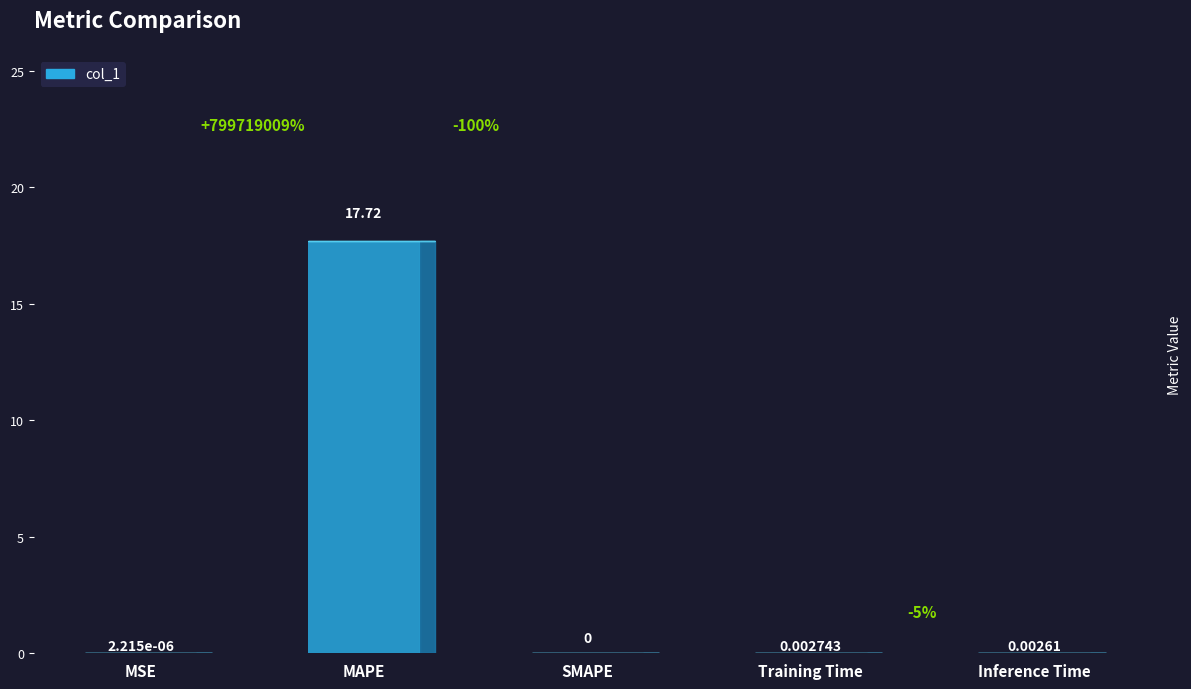

Reading left to right, what are all the values shown in this chart?

MSE=0.0	MAPE=17.7	SMAPE=0.0	Training Time=0.0	Inference Time=0.0